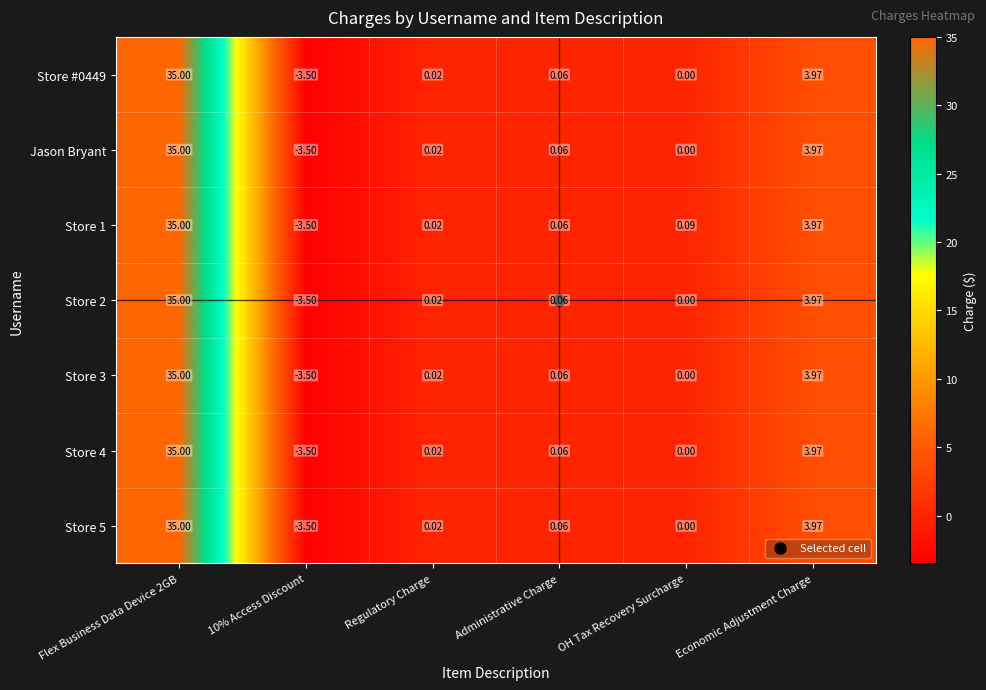

Is the value of Store 1 at Economic Adjustment Charge greater than the value of Store 3 at OH Tax Recovery Surcharge?

Yes